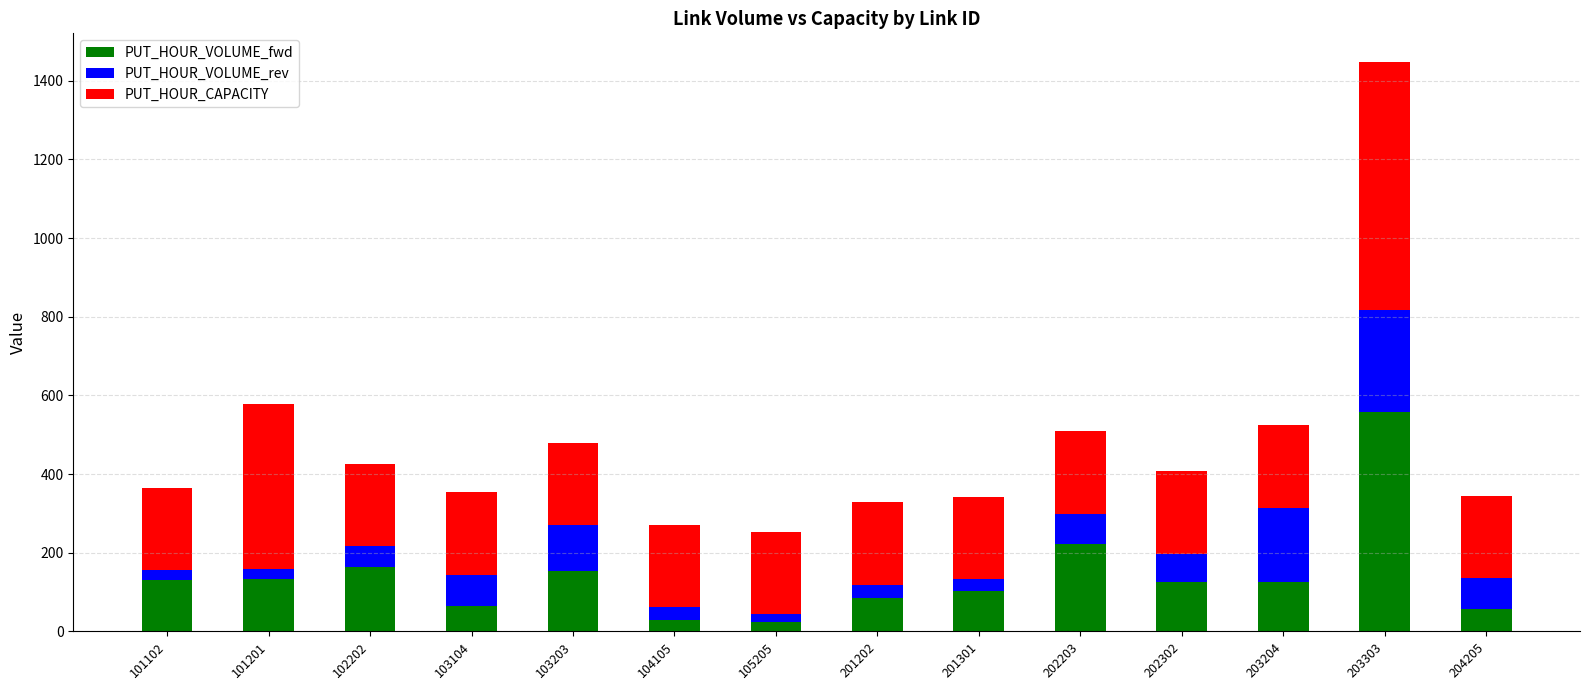

Is it true that PUT_HOUR_VOLUME_fwd equals 129.7 at 101102?

True